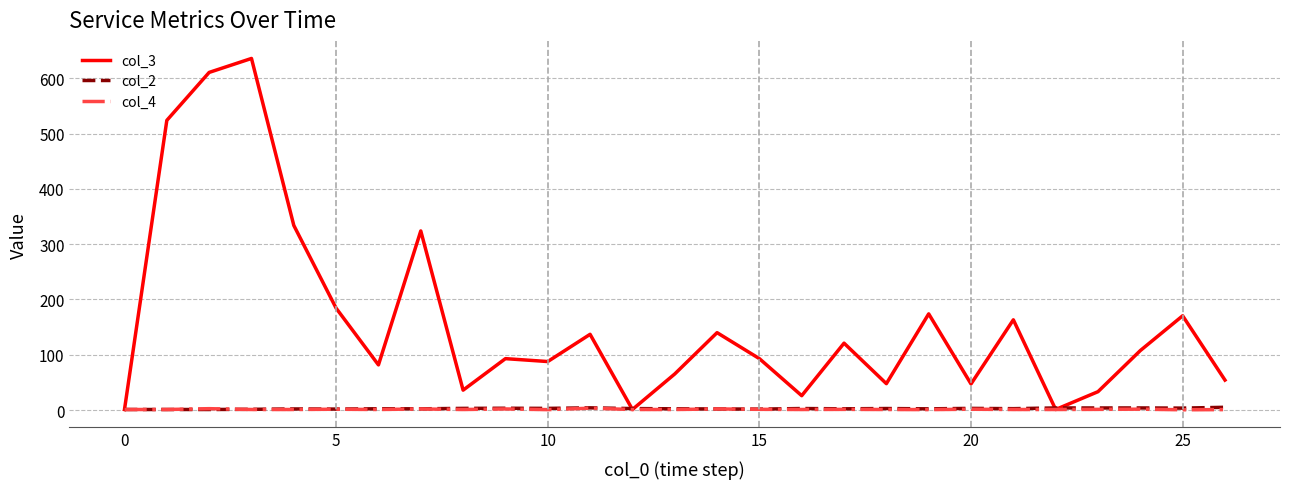

Which series has the largest range (max minus min)?

col_3